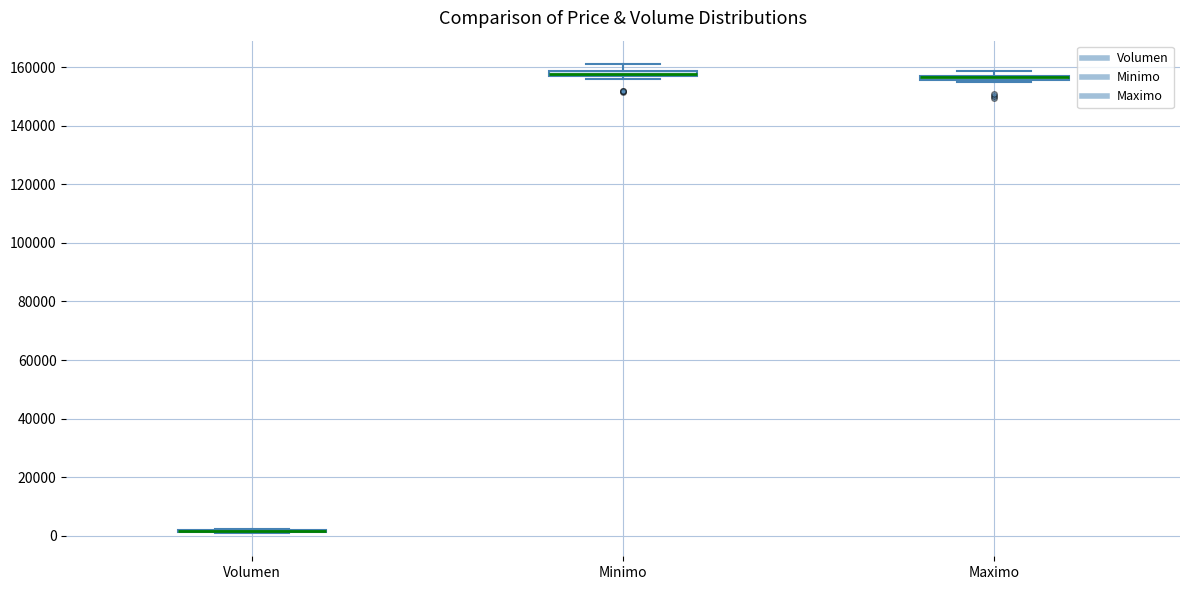

Where does the upper whisker of the box for Minimo end on the y-axis? The values are not printed on the chart, so give them approximately, as read against the axis.

162000